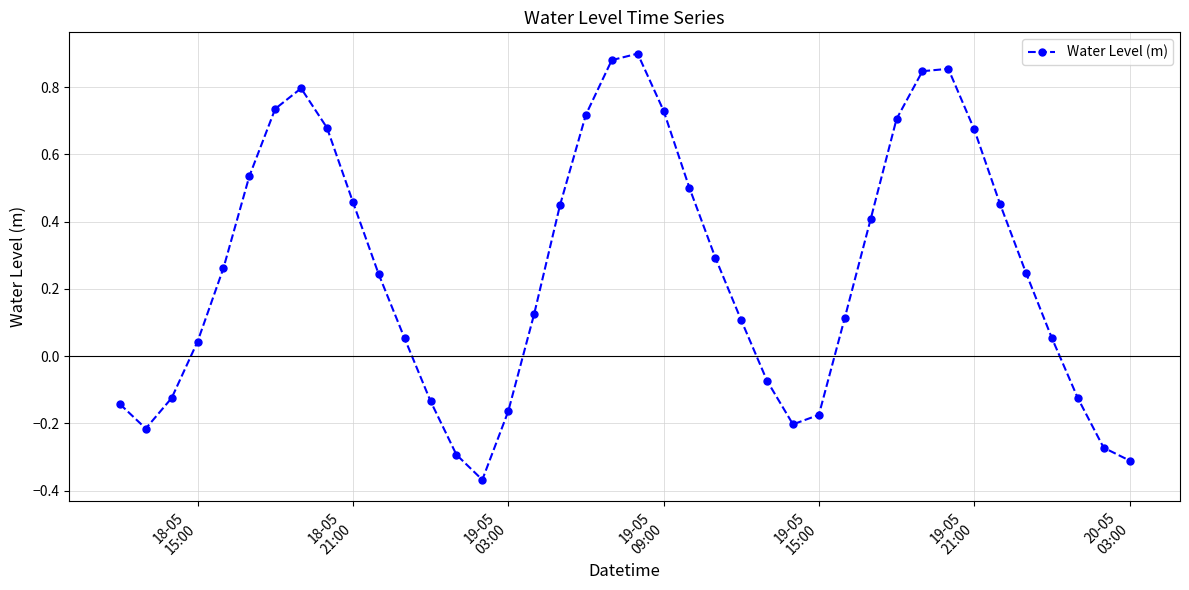

True or false: the data has more than 2 interior local peaks.

True